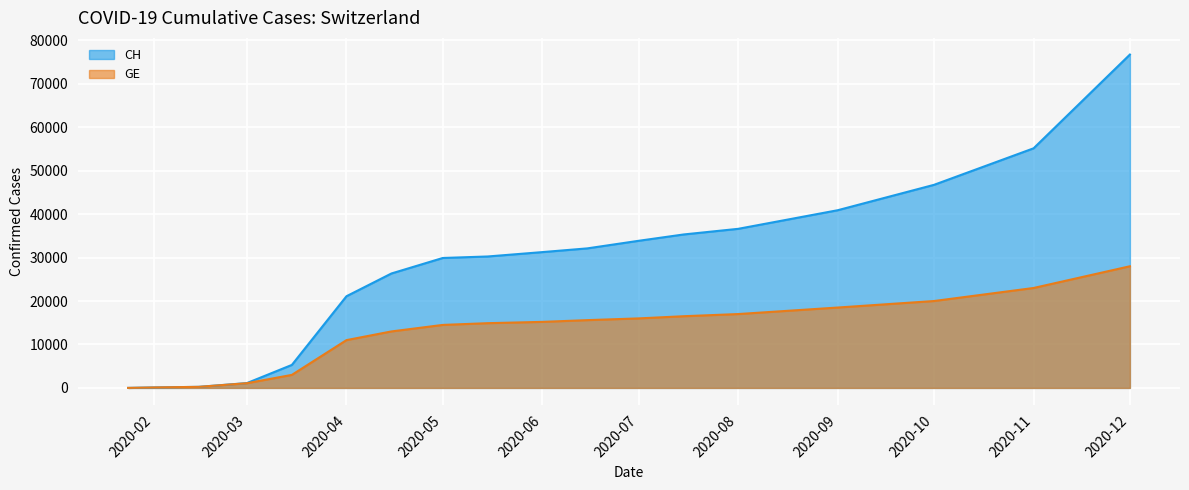

What is the minimum value for CH?

4